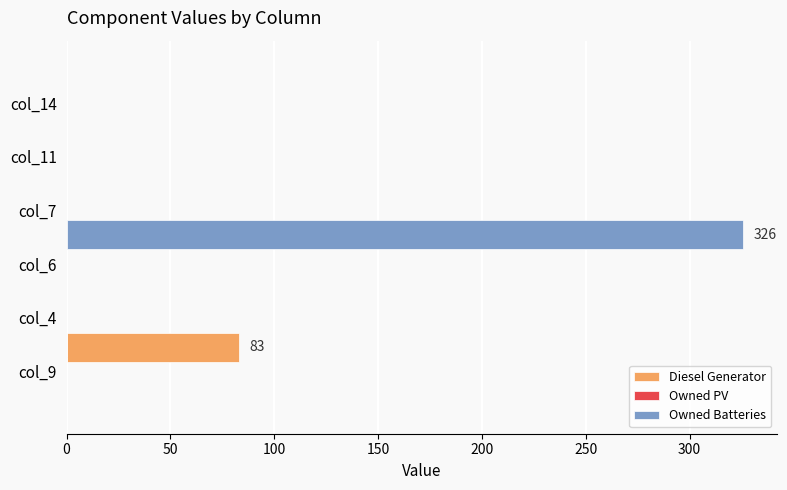

Between 50 and 250, which series saw the biggest shift?

Diesel Generator